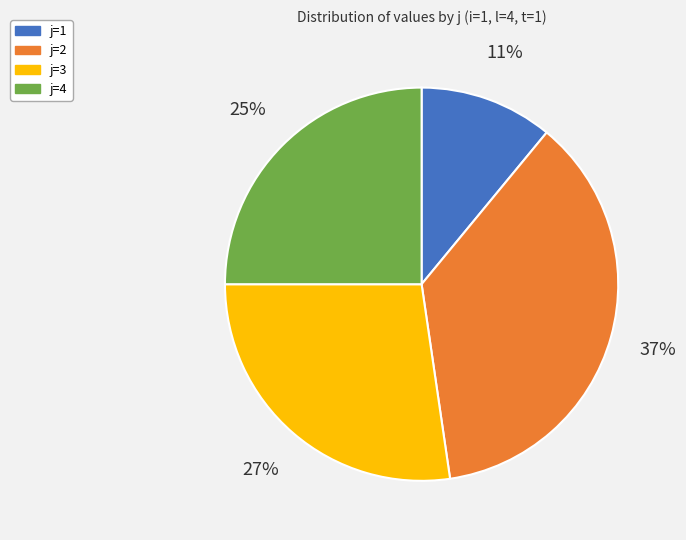

Does any single category account for the majority?

No